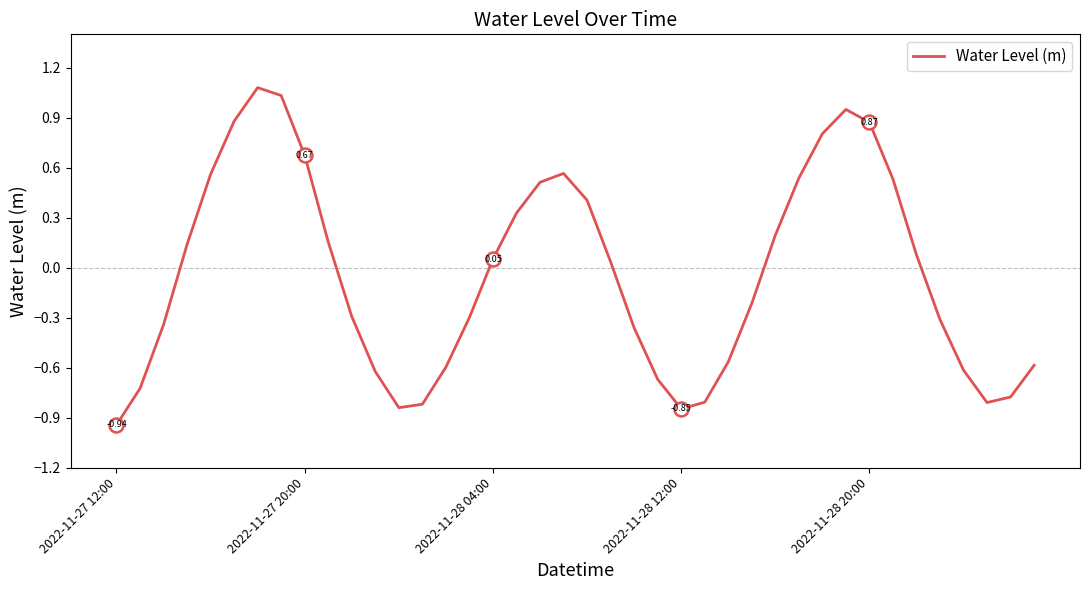

Rank the categories by value from highest to lowest.

6, 7, 31, 5, 32, 30, 8, 19, 2022-11-28 20:00, 29, 33, 18, 20, 17, 28, 9, 2022-11-28 12:00, 34, 16, 21, 27, 10, 15, 35, 2022-11-28 04:00, 22, 26, 39, 14, 36, 11, 23, 2022-11-27 20:00, 38, 25, 37, 13, 12, 24, 2022-11-27 12:00